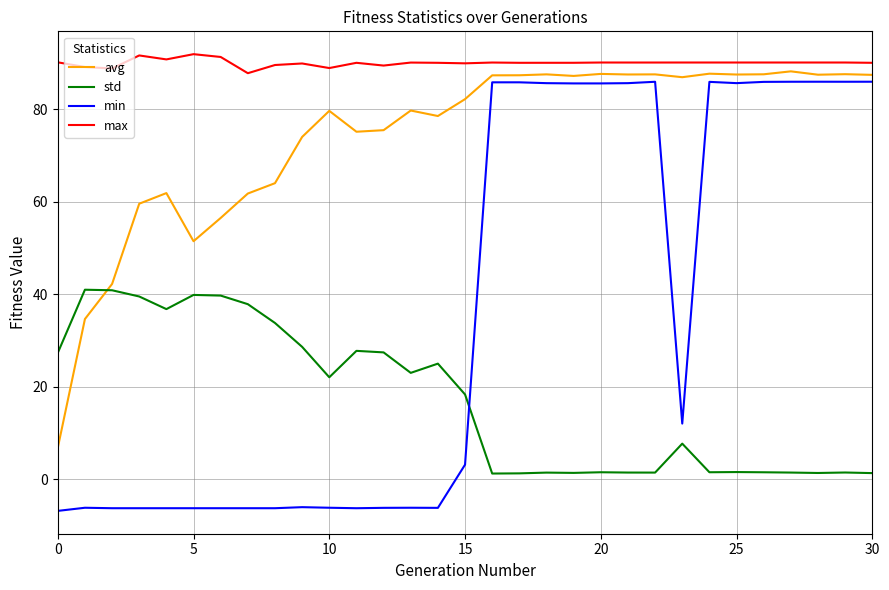

True or false: min and max intersect in this chart.

False